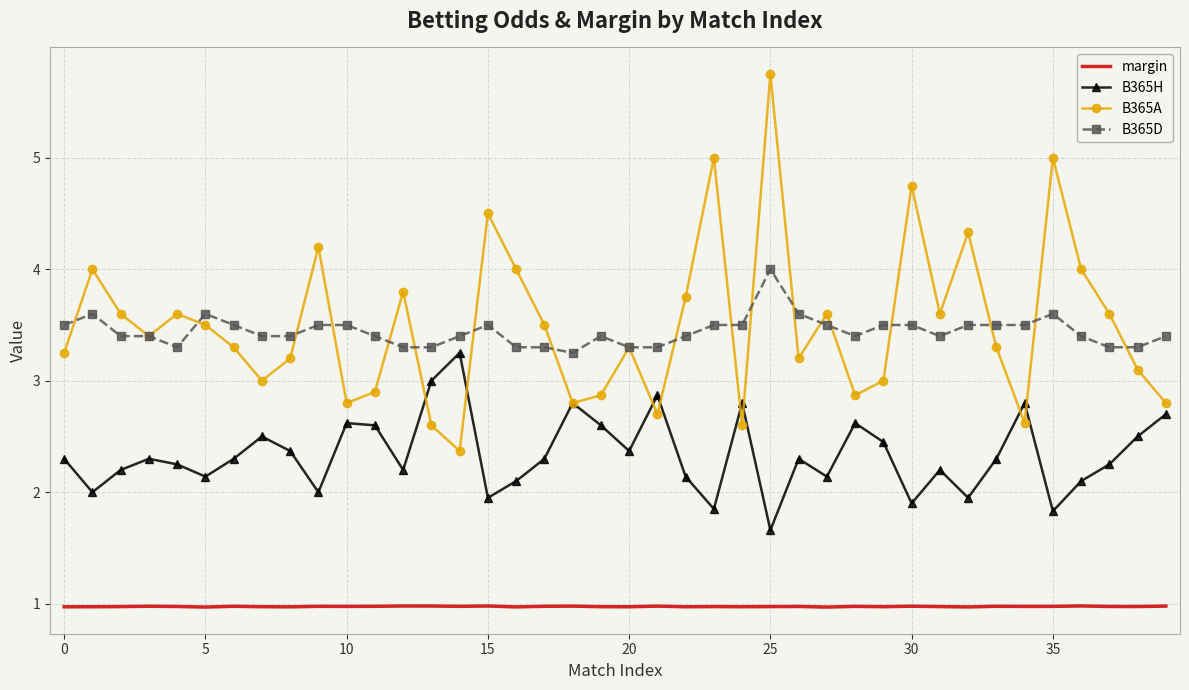

What is the average value of the margin series?

1.0